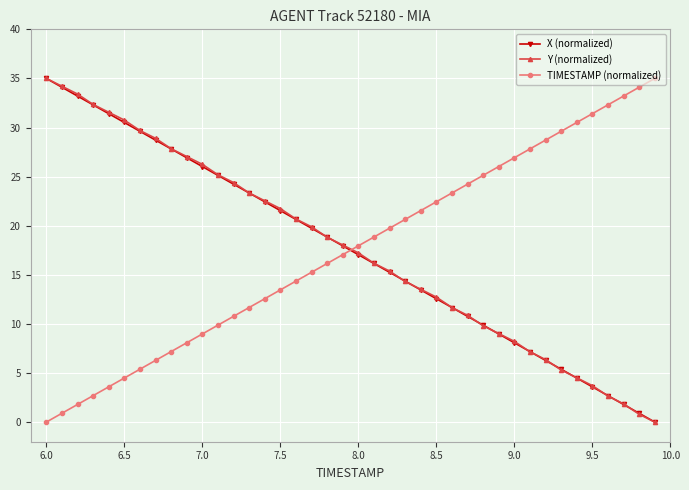

After their last crossing, which series has the higher values: X (normalized) or TIMESTAMP (normalized)?

TIMESTAMP (normalized)